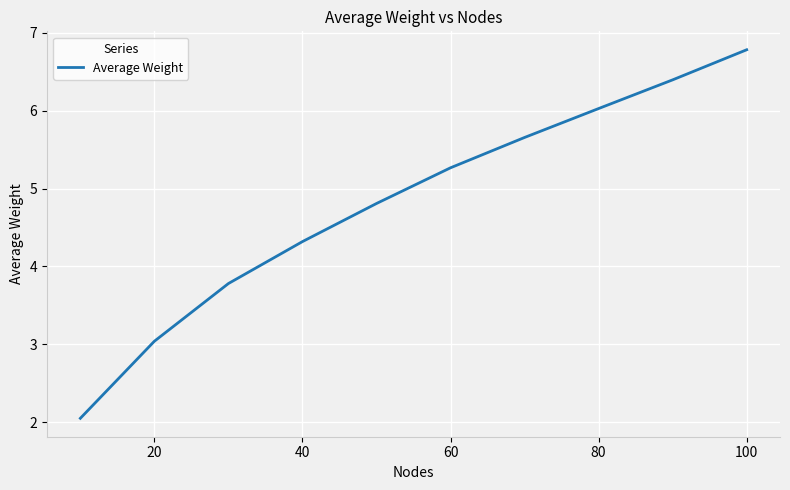

What is the smallest value displayed?

2.1